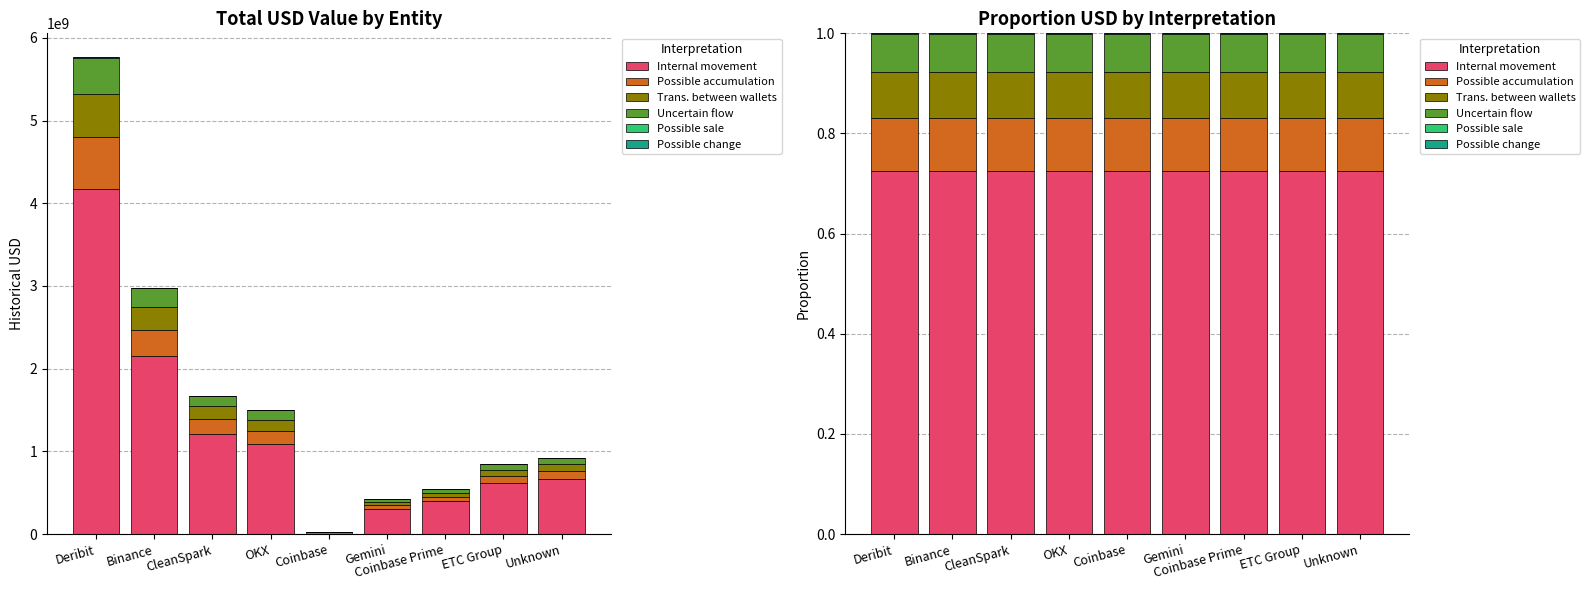

What position from the left is CleanSpark?

3